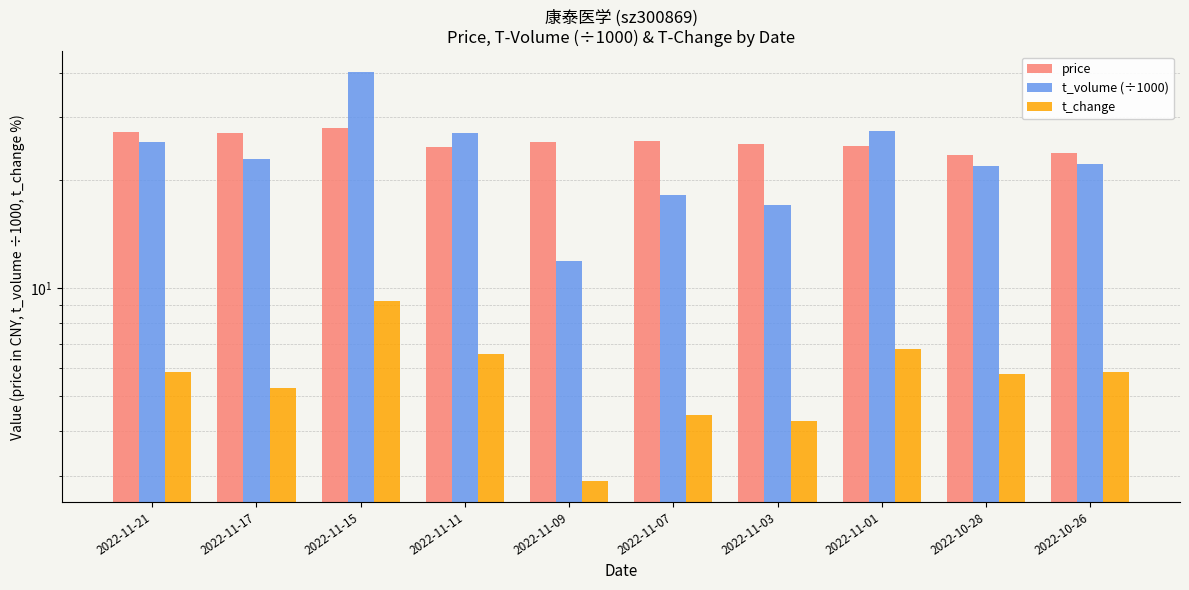

How many bars are there in each group?

3